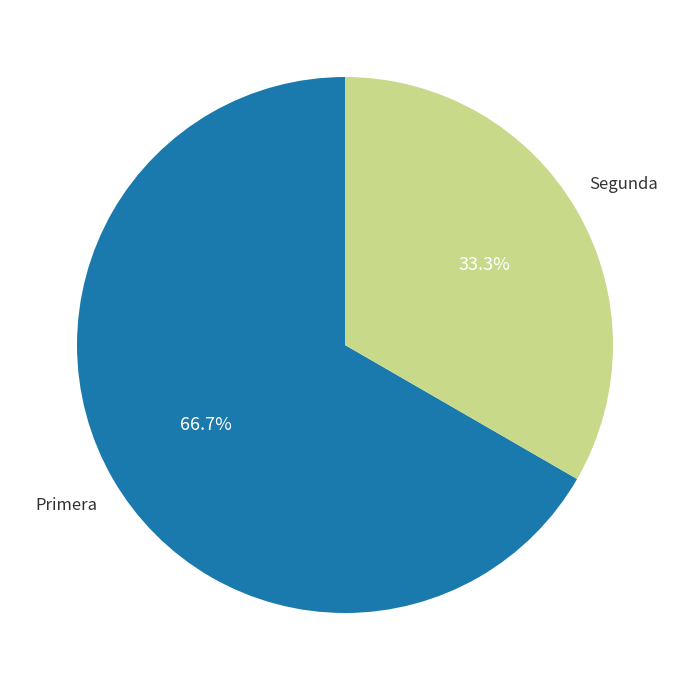

What is the smallest slice in the pie chart?

Segunda